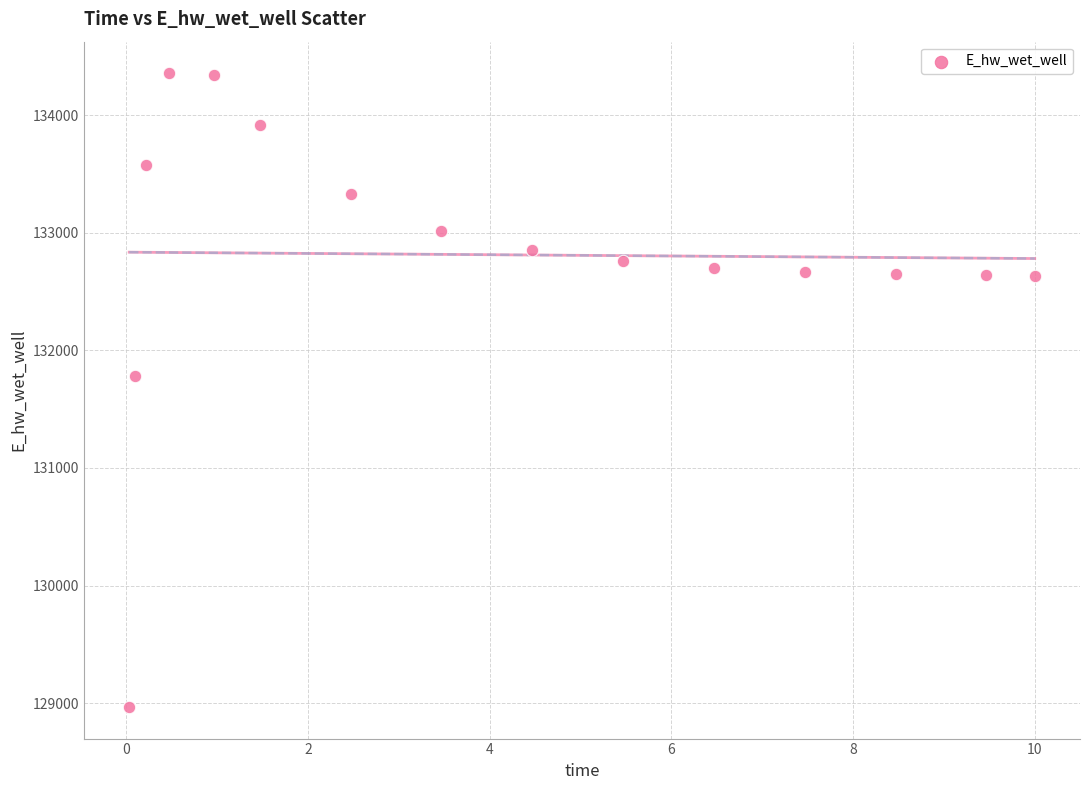

What Y value in the scatter plot is closest to 131661?

131777.8